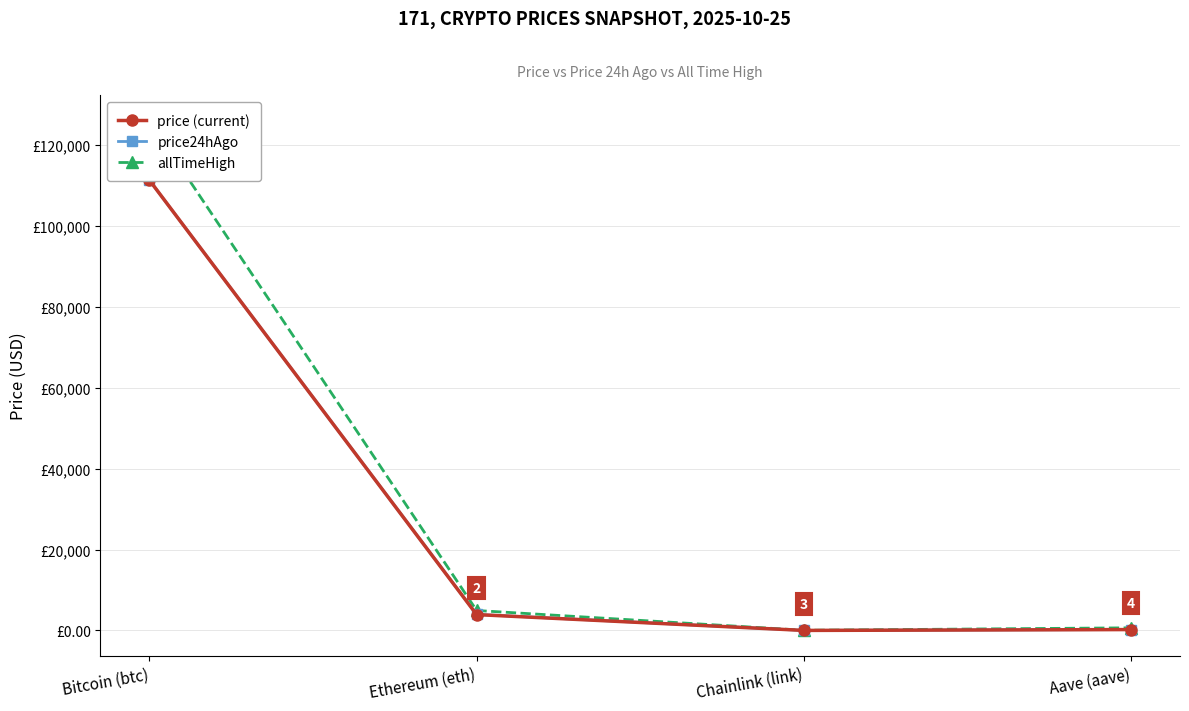

Reading left to right, transcribe all the data shown in this chart.

price (current): 111332.0	3931.8	17.9	226.9
price24hAgo: 111326.0	3980.9	17.6	232.3
allTimeHigh: 126080.0	4946.1	52.7	661.7